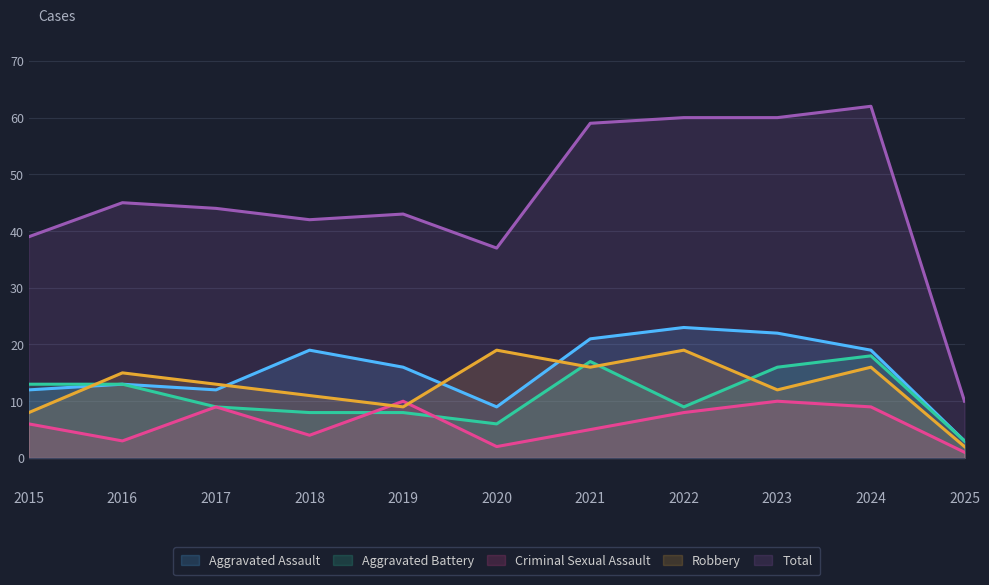

Which category has the highest value in the Criminal Sexual Assault series?

2019